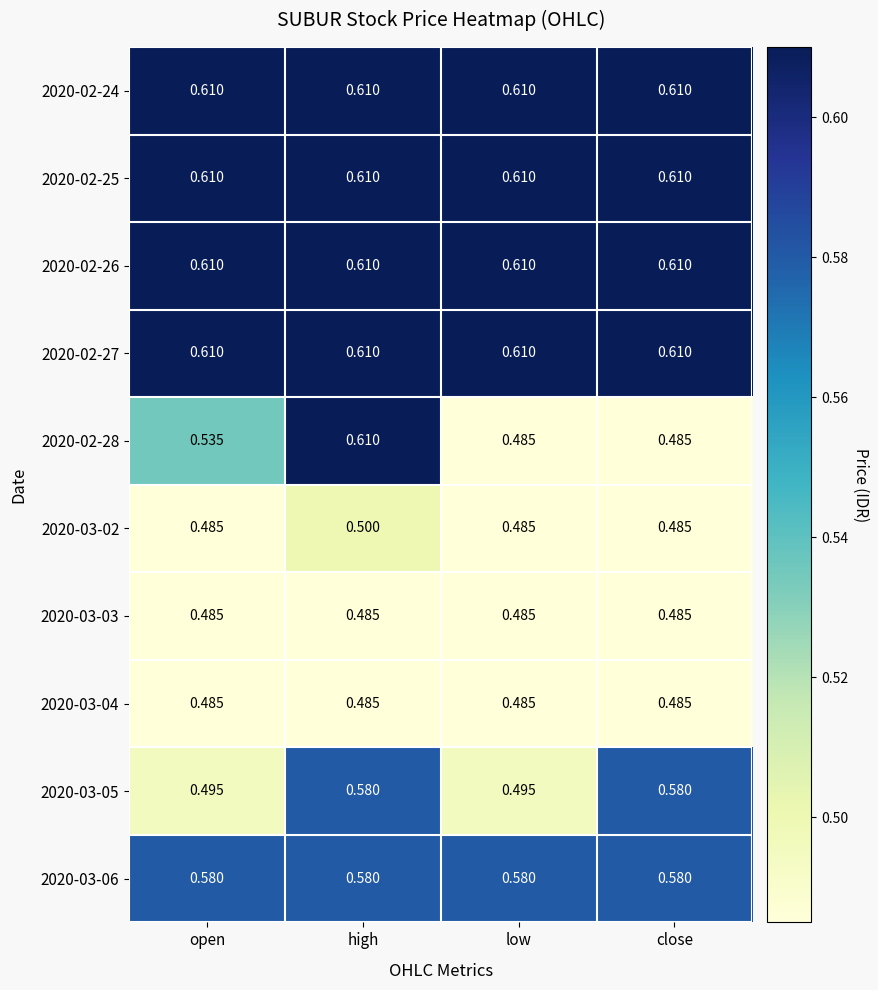

At which category is the sum across all series the highest?

high